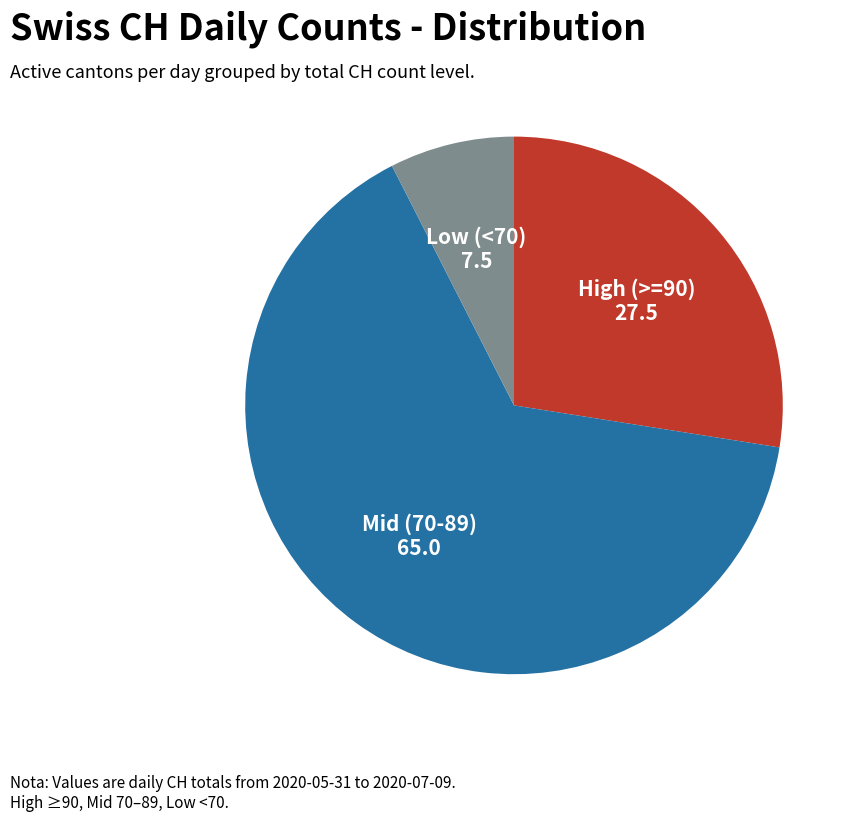

Does any single category account for the majority?

Yes